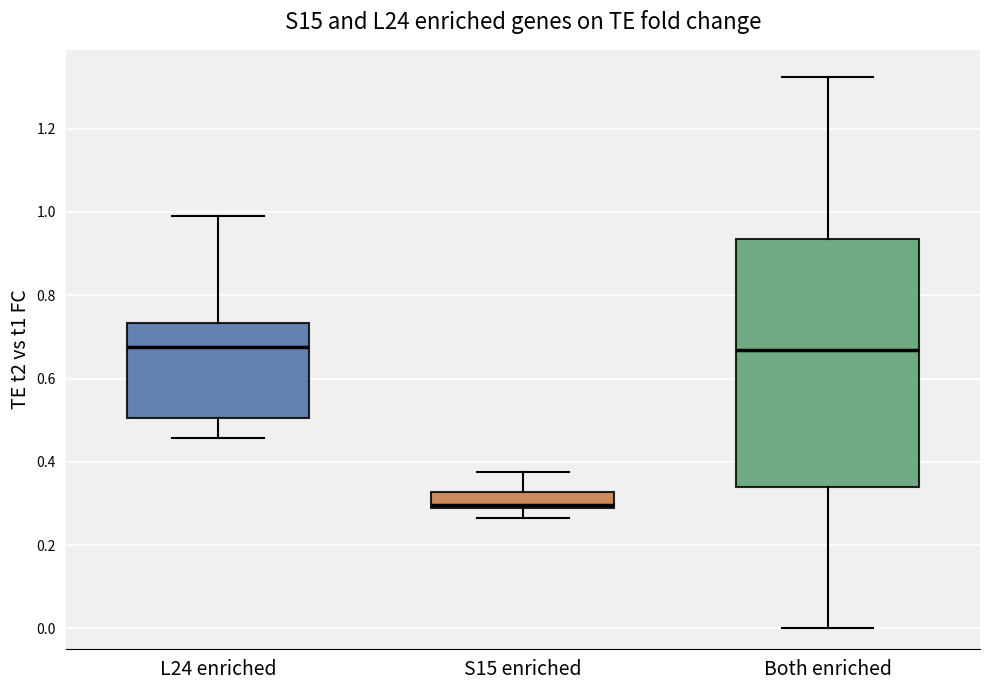

Reading left to right, transcribe this box plot: for each box, give where its median line is, the range the box spans, and where its two whiskers end, as read against the y-axis. The values are not printed on the chart, so give them approximately, as read against the axis.

L24 enriched: median 0.68, box 0.50 to 0.74, whiskers 0.46 to 1.00
S15 enriched: median 0.30, box 0.28 to 0.32, whiskers 0.26 to 0.38
Both enriched: median 0.66, box 0.34 to 0.94, whiskers 0.00 to 1.32